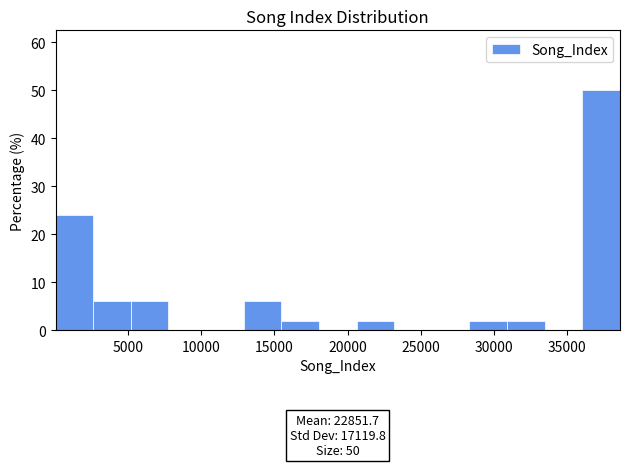

Over which range of the x-axis is the bar tallest?

36000 to 38500